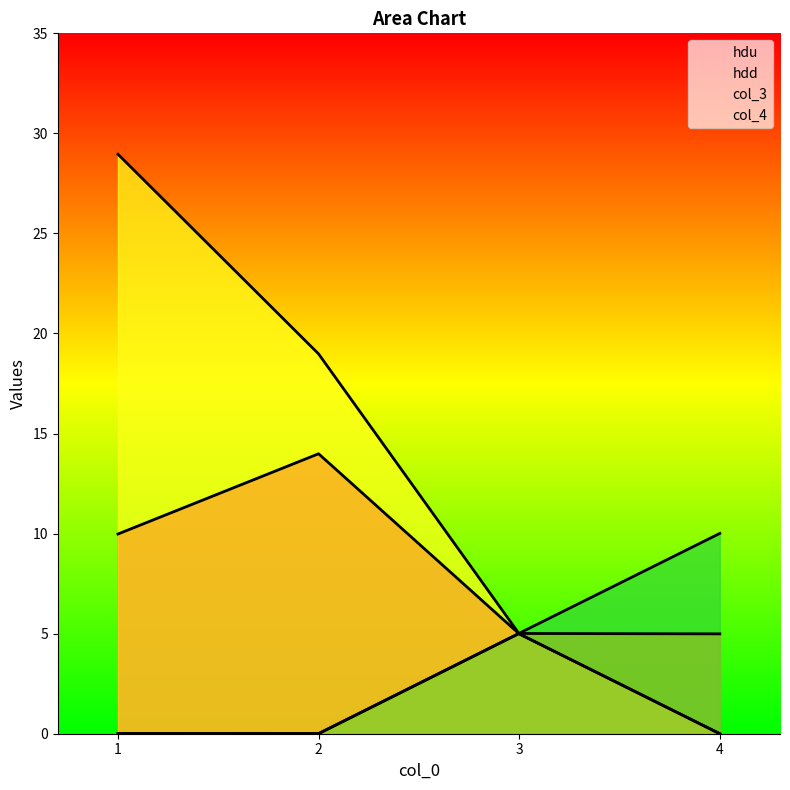

How many series are shown in this chart?

4